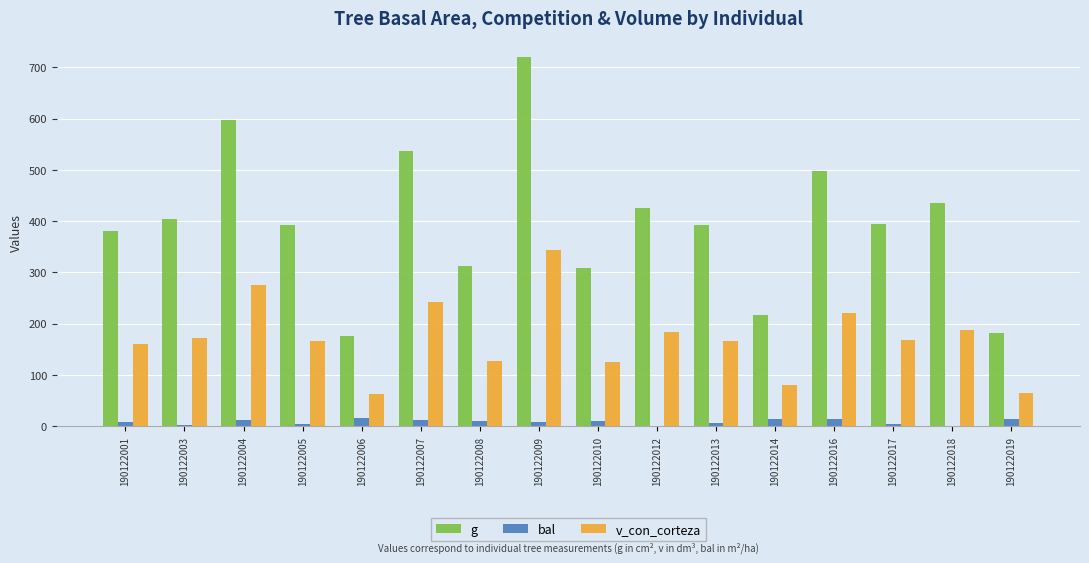

At which label does v_con_corteza reach its peak?

190122009